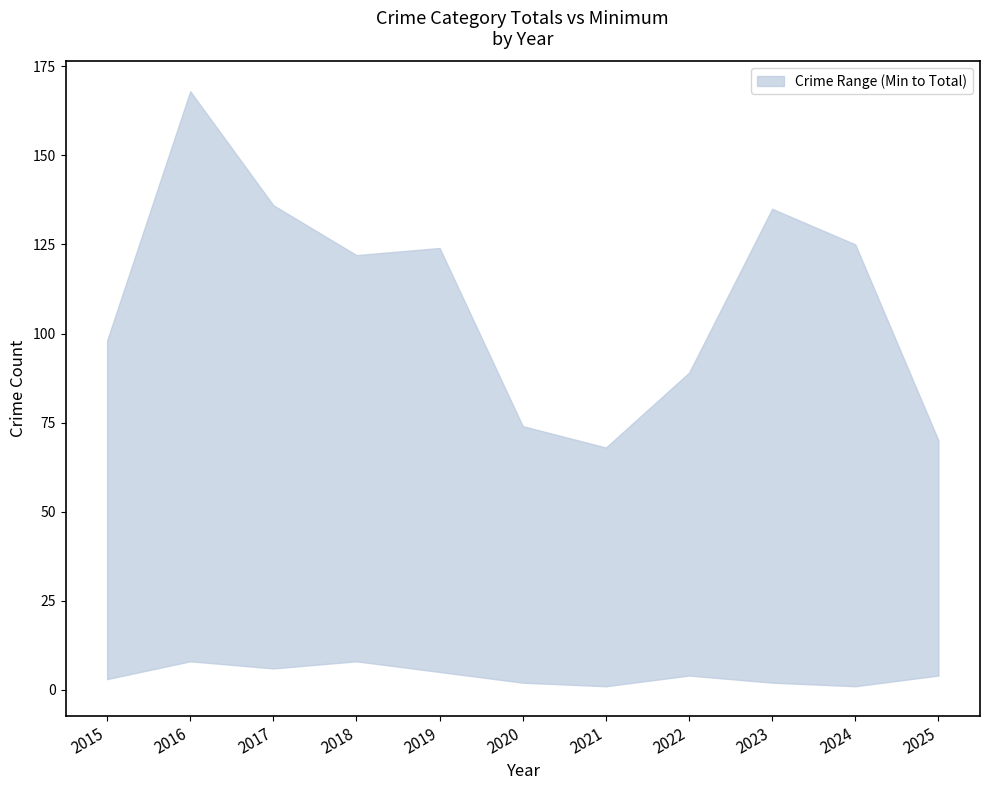

Rank the series at 2022 from highest to lowest value.

upper, lower